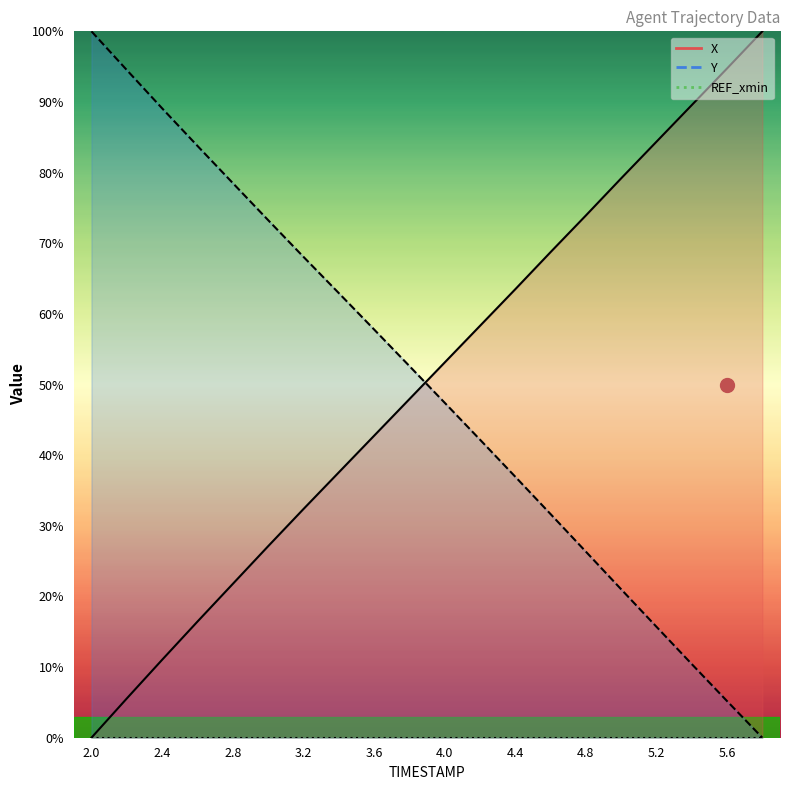

What is the difference between the Y values at 3.6 and 2.8?

20.7